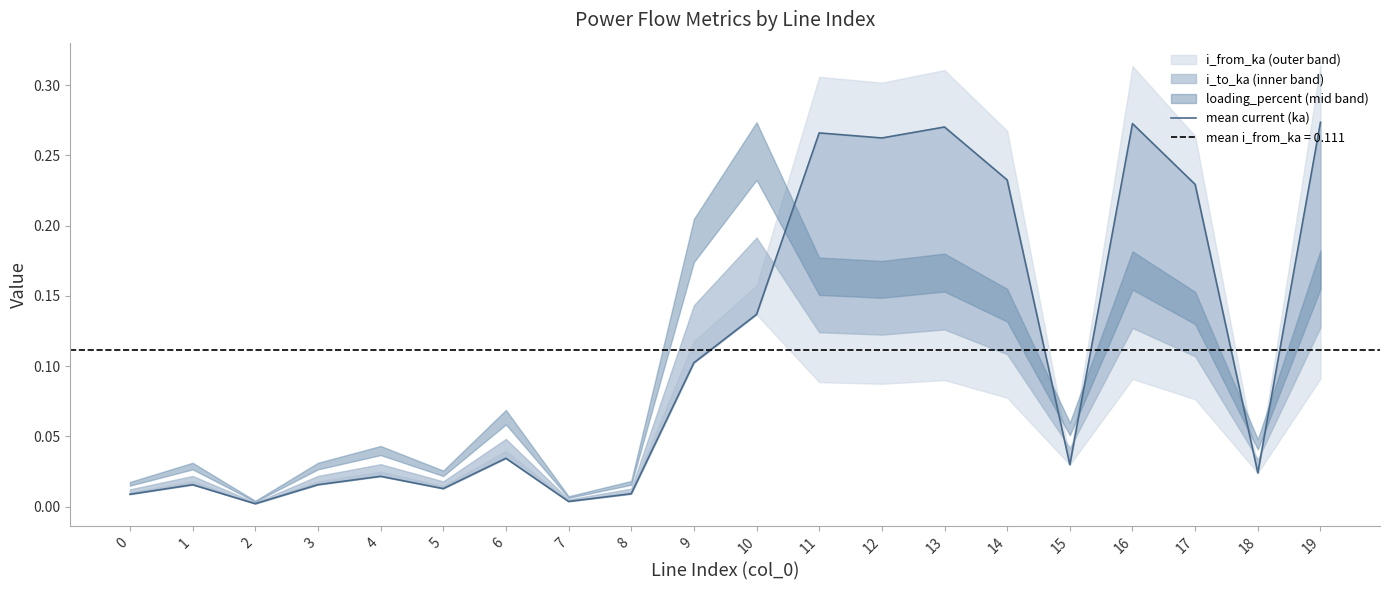

Read the value at 17.

0.2